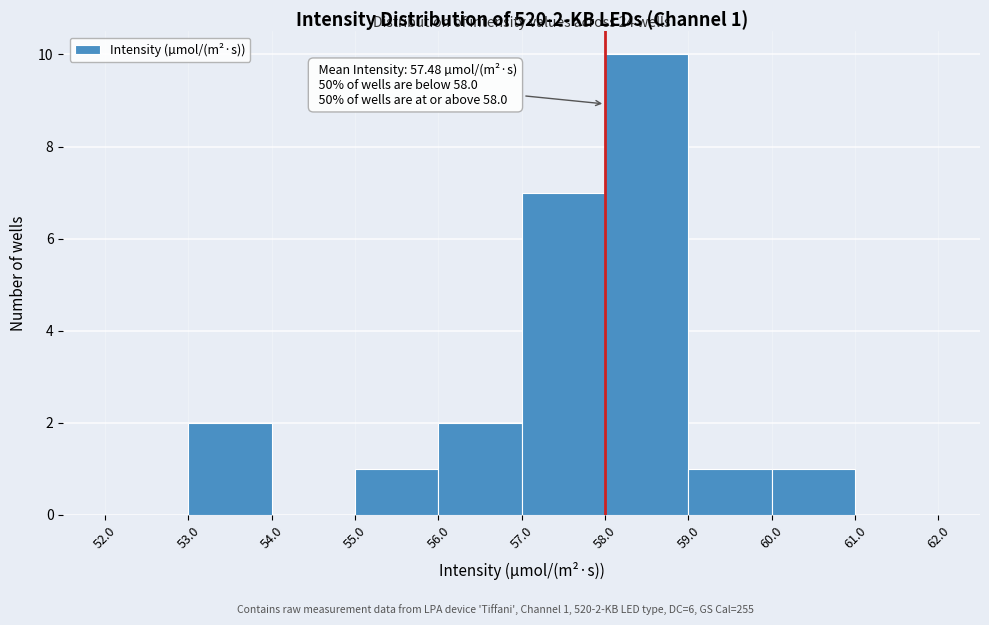

Over which range of the x-axis is the bar tallest?

58.0 to 59.0